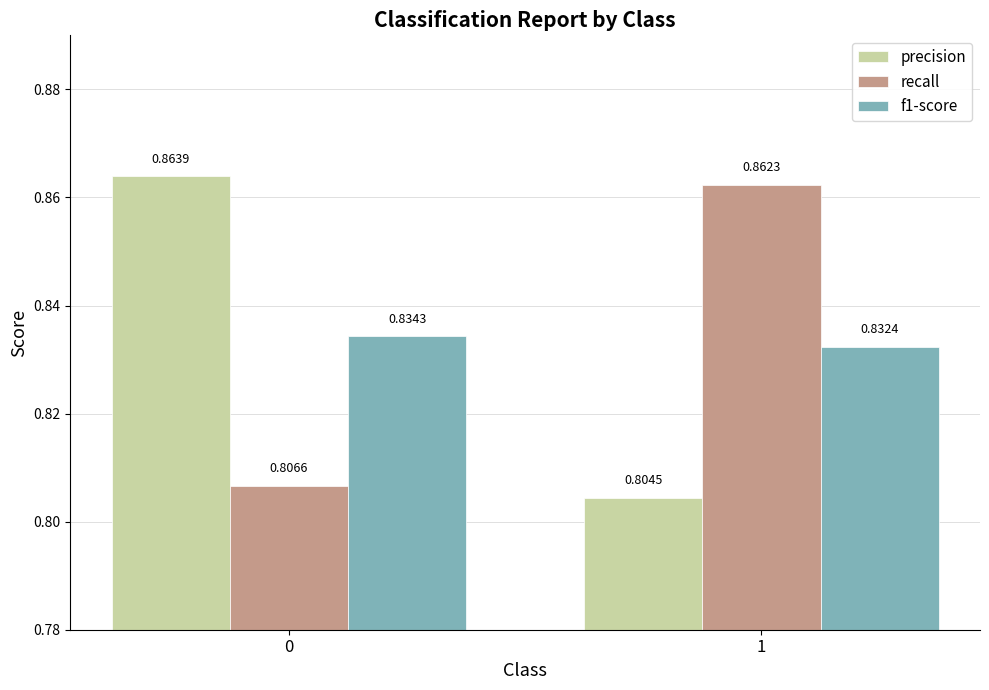

The f1-score series shows 1.3 at 1. True or false?

False